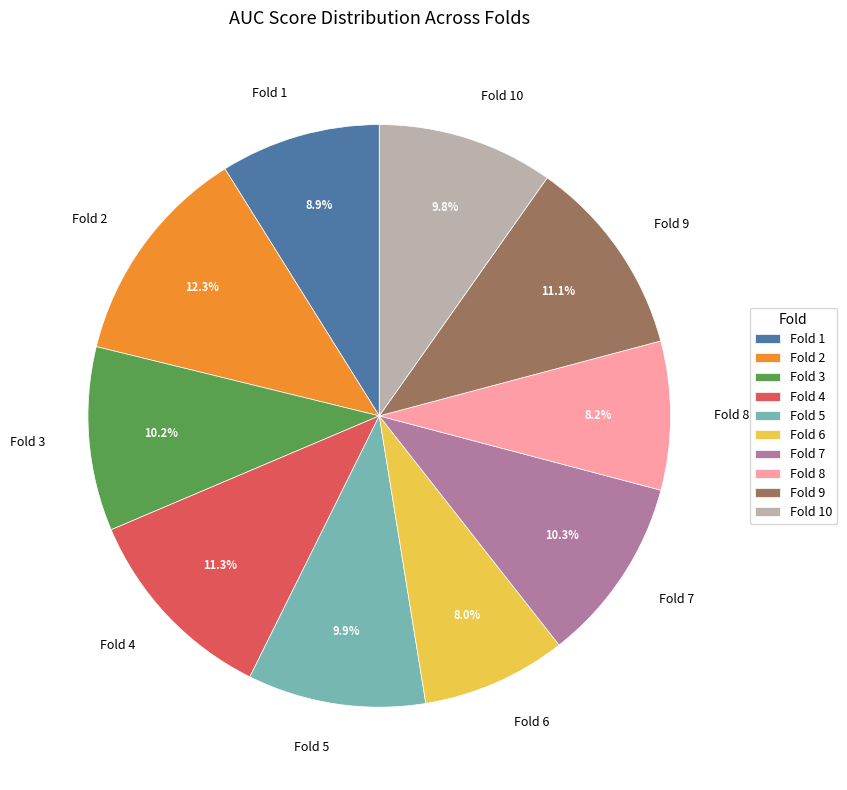

What percentage is NOT represented by Fold 4?

88.7%